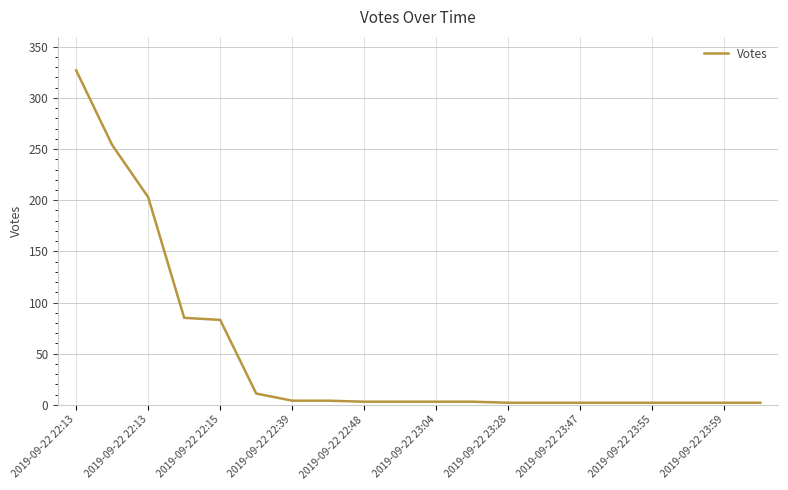

How many lines are shown in the chart?

1